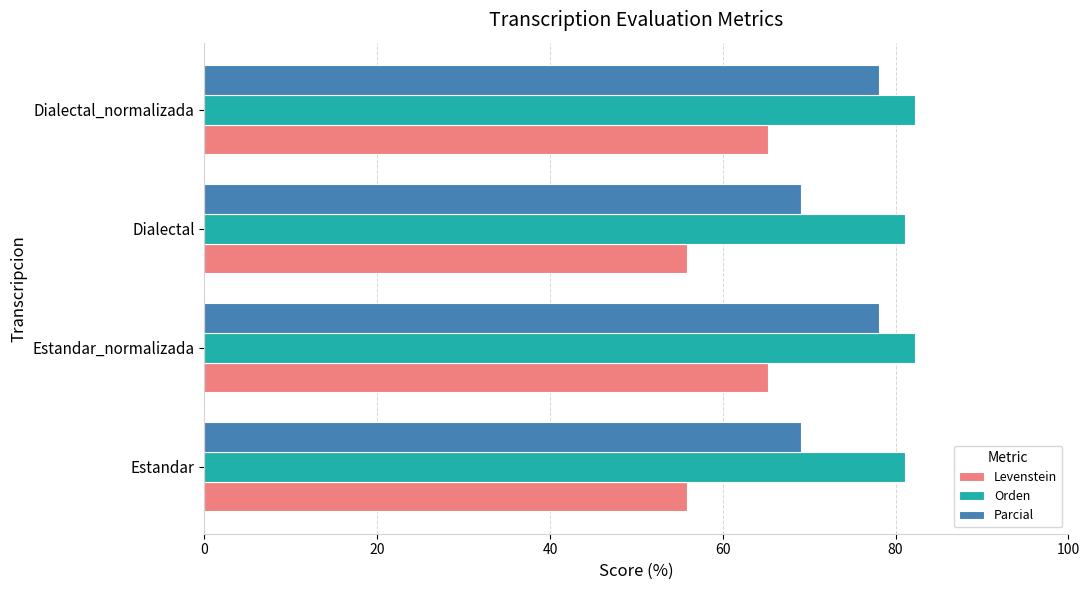

What is the average value of the Parcial series?

73.6